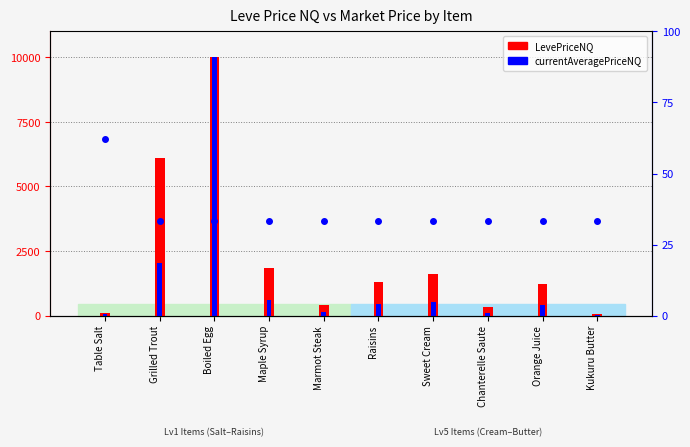

What position from the right is Marmot Steak?

6